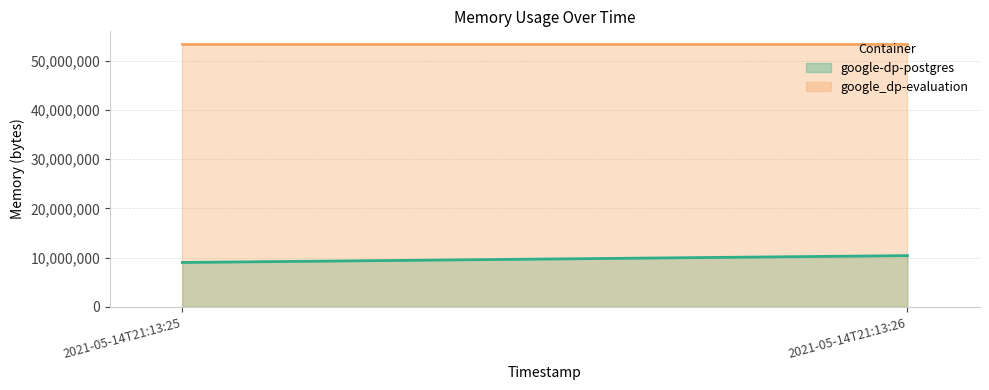

Rank the categories by google_dp-evaluation value from highest to lowest.

2021-05-14T21:13:25, 2021-05-14T21:13:26